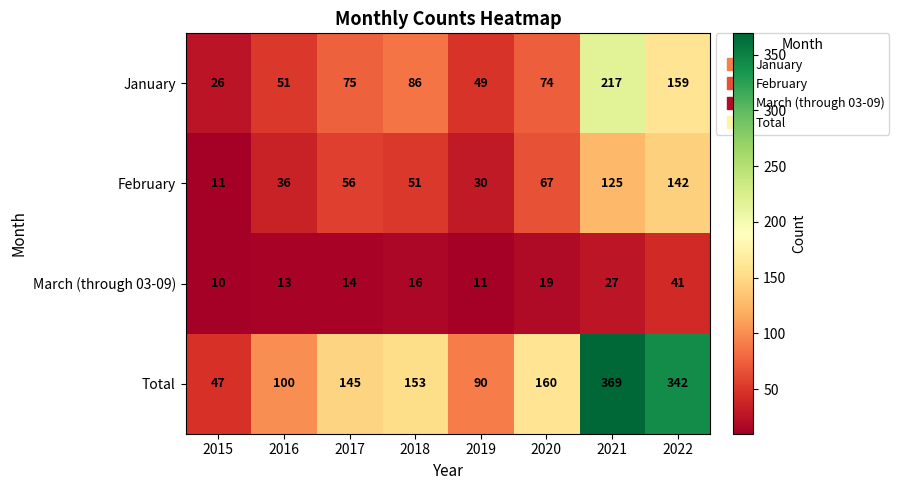

Which series has the largest total across all categories?

Total